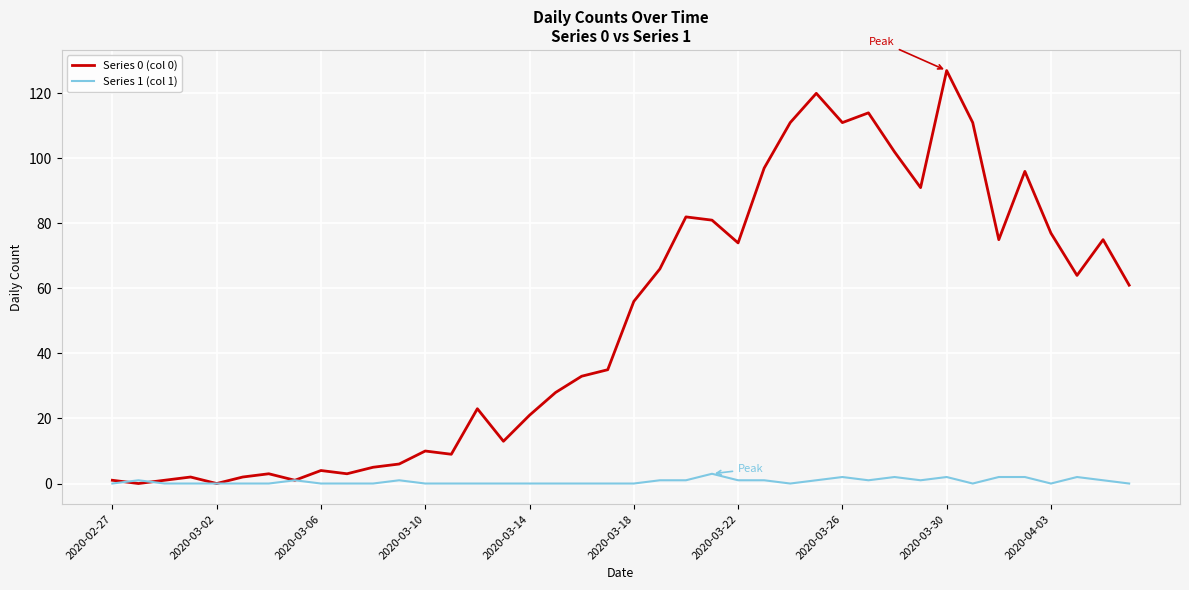

Rank the series by their average value, from highest to lowest.

Series 0 (col 0), Series 1 (col 1)